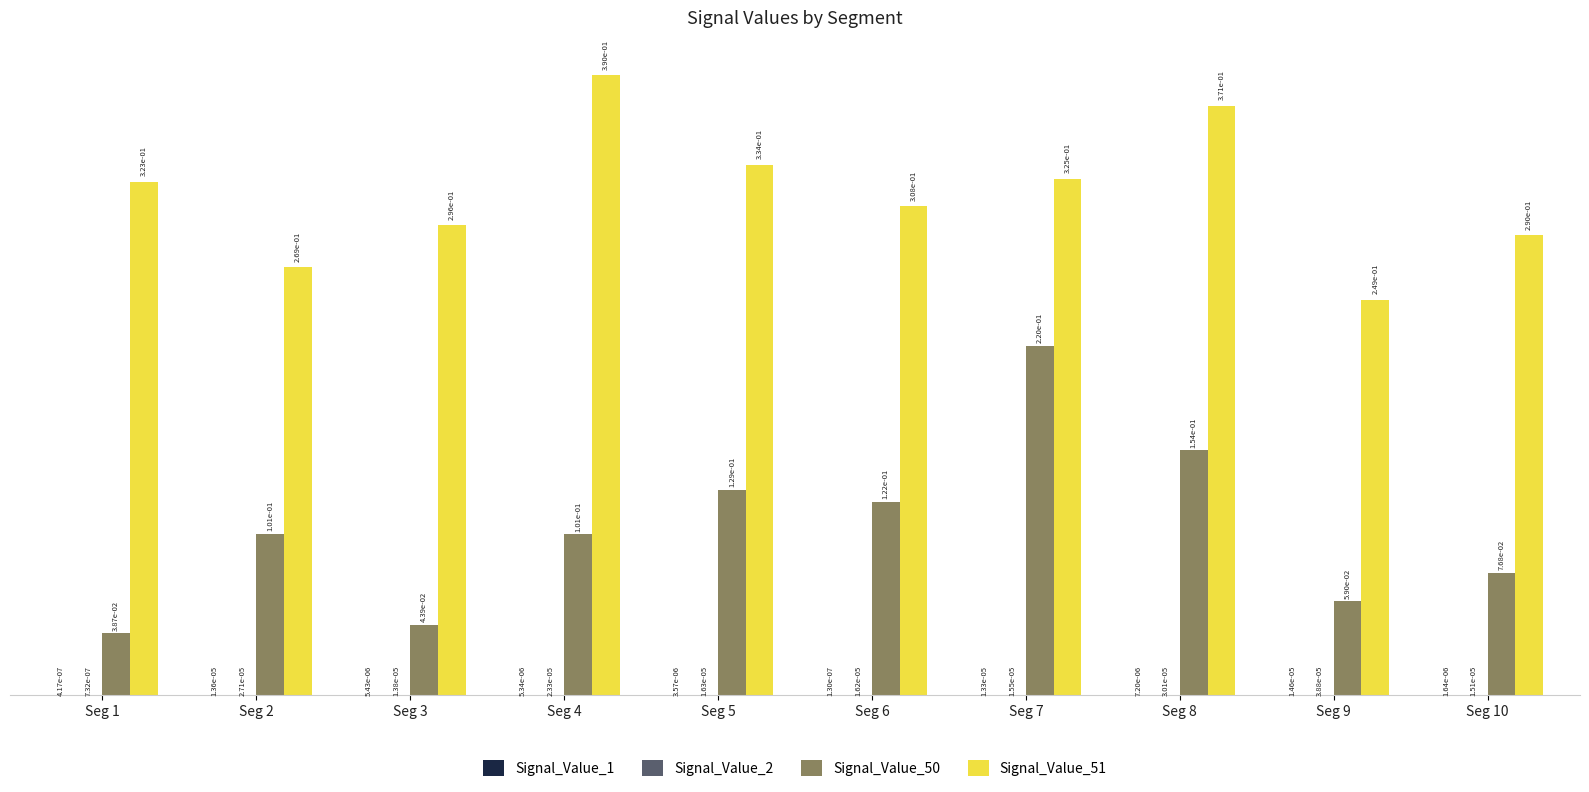

Between Seg 5 and Seg 7, which series saw the biggest shift?

Signal_Value_50